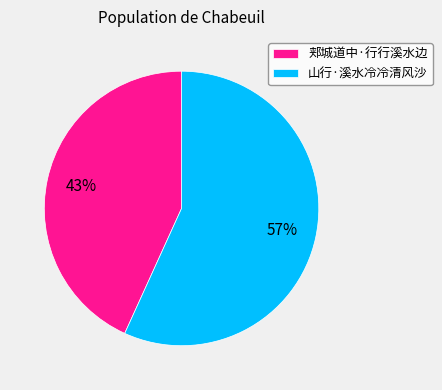

Is there any slice that represents more than half of the pie?

Yes